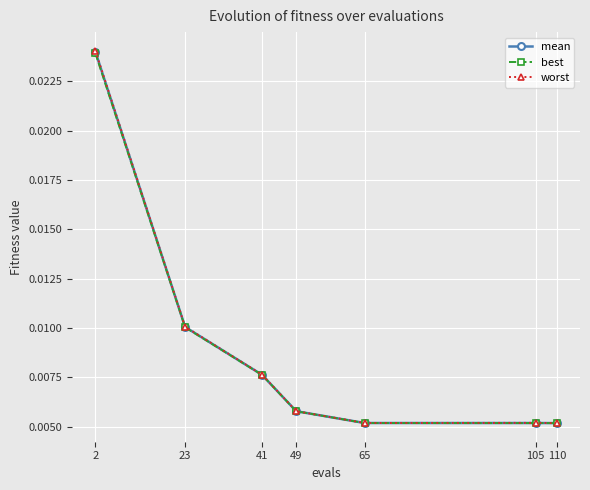

Rank the series by their average value, from highest to lowest.

worst, mean, best